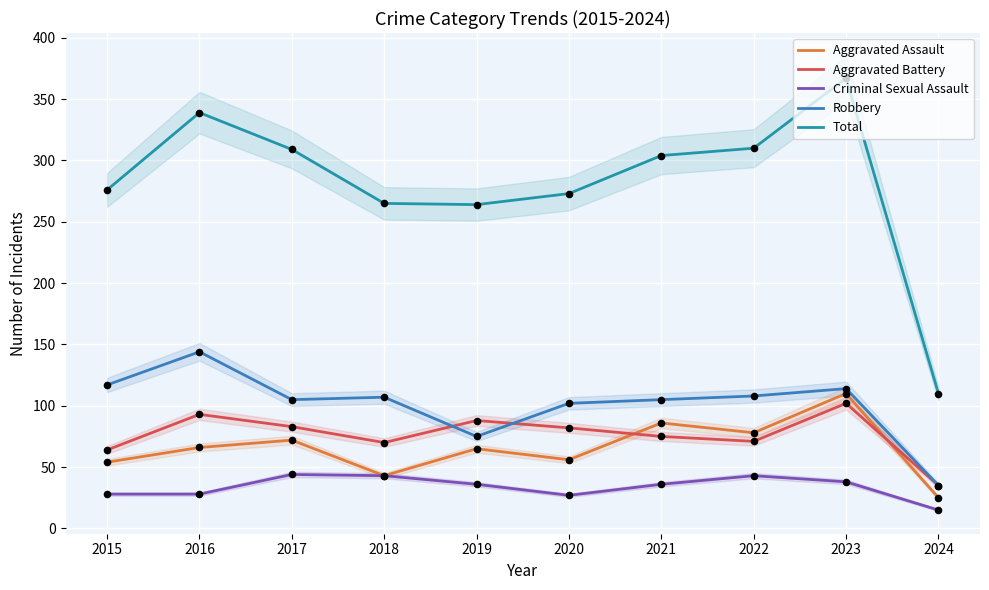

Which series contains the highest Y value?

Total